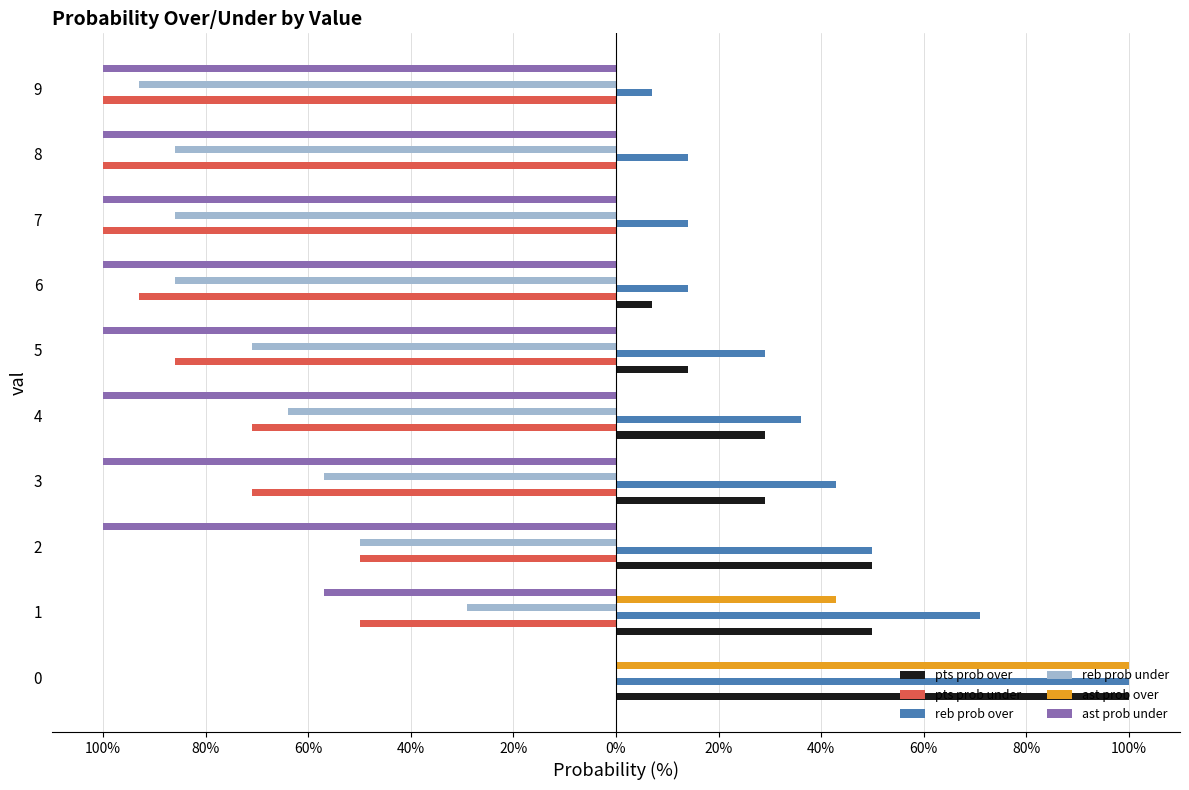

What is the smallest value displayed?

-100